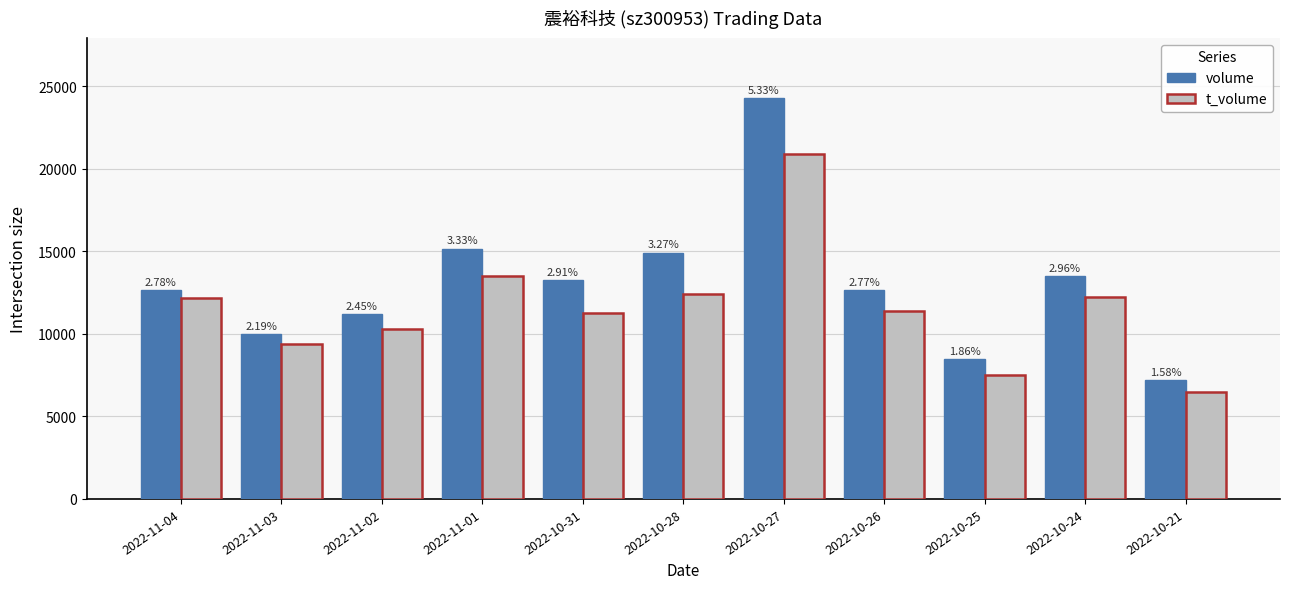

What are all the series names shown in the legend?

volume, t_volume